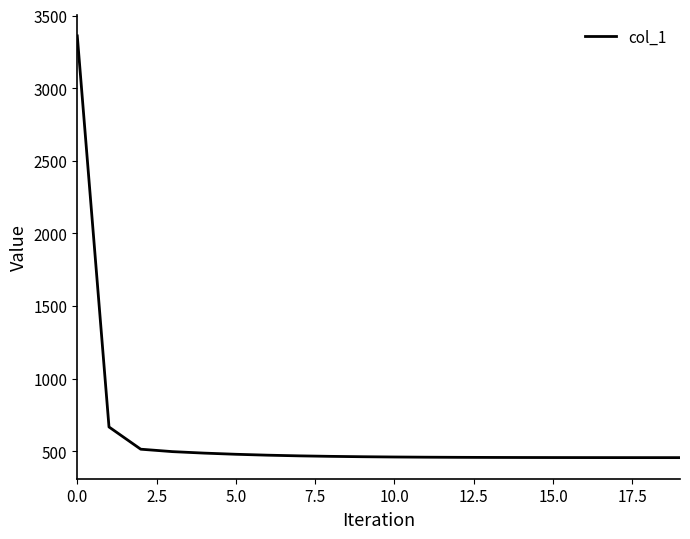

What is the difference between the second highest and second lowest values?

211.2